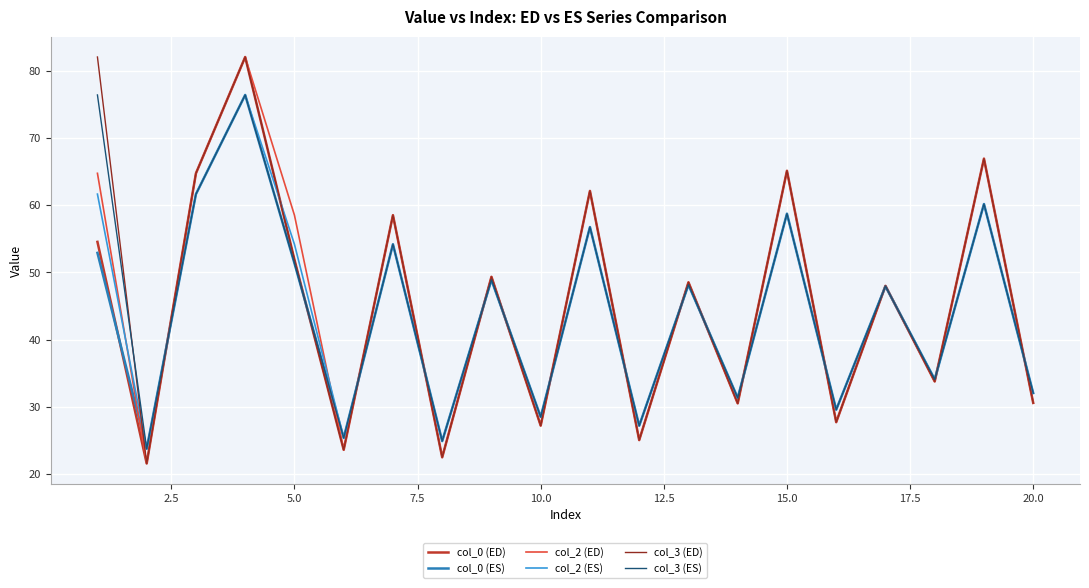

Does the chart have visible grid lines?

Yes